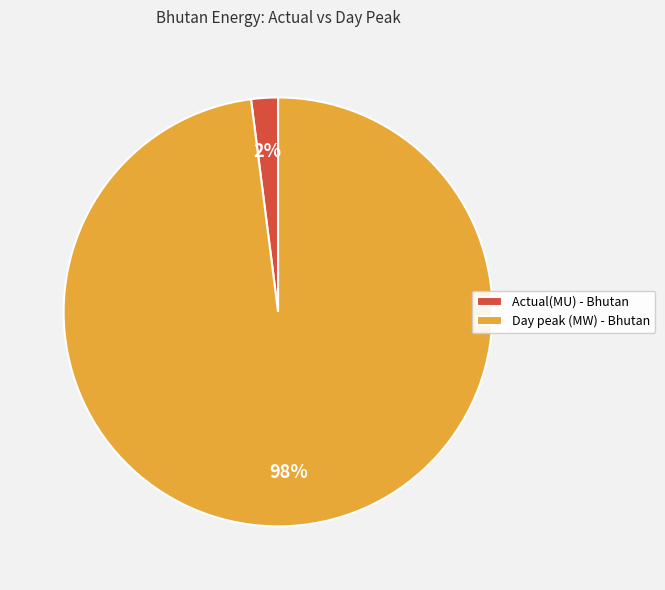

Count the number of slices in the pie.

2